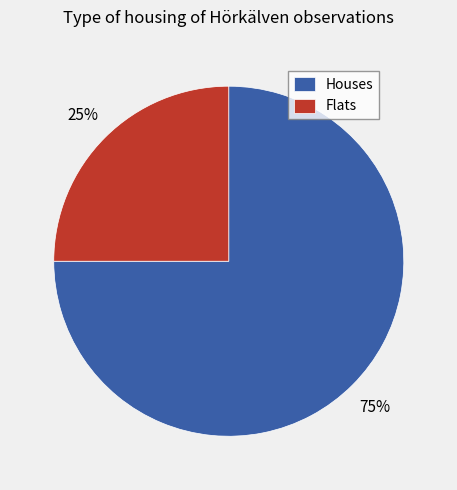

The Houses slice represents 75% of the pie. True or false?

True